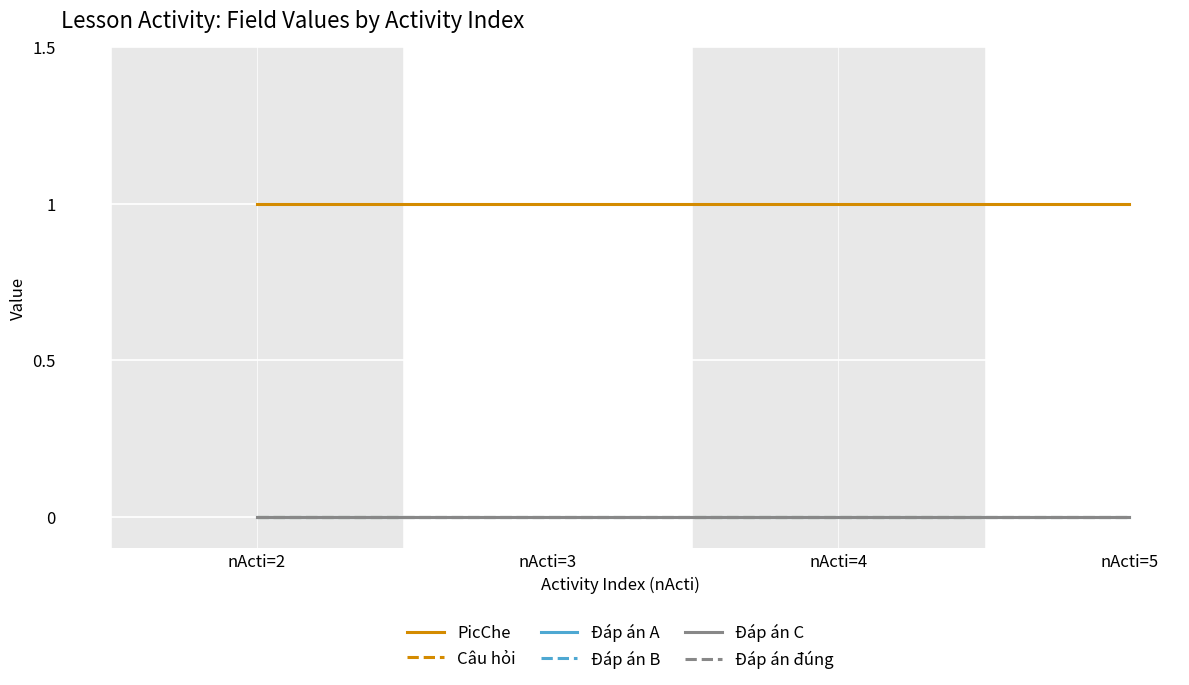

List the labels in order of Câu hỏi value, smallest first.

nActi=2, nActi=3, nActi=4, nActi=5